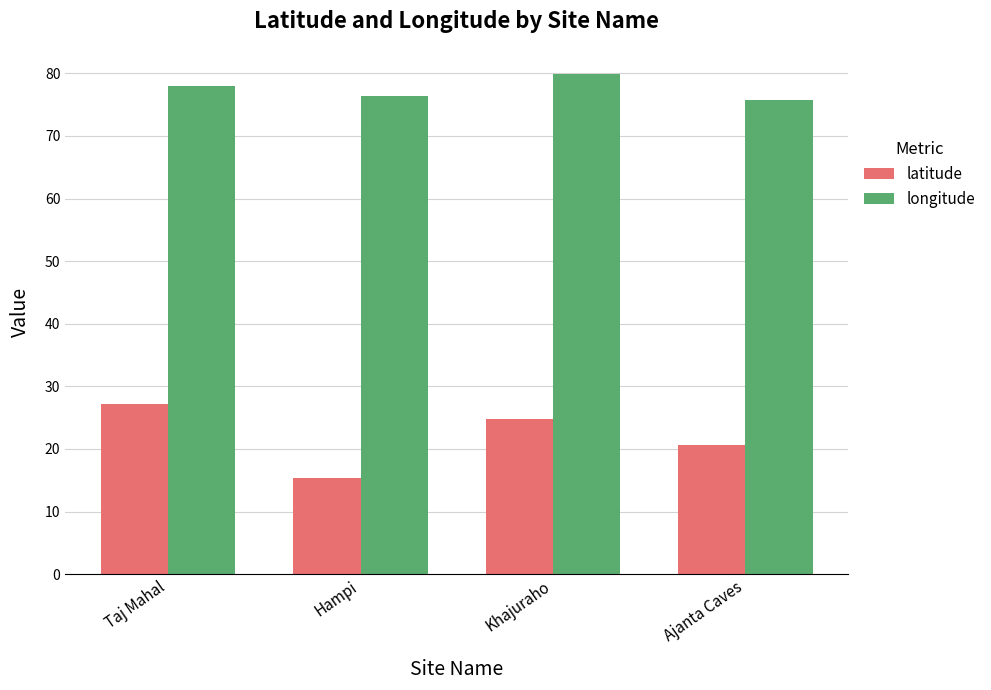

How many bars are there in total?

8